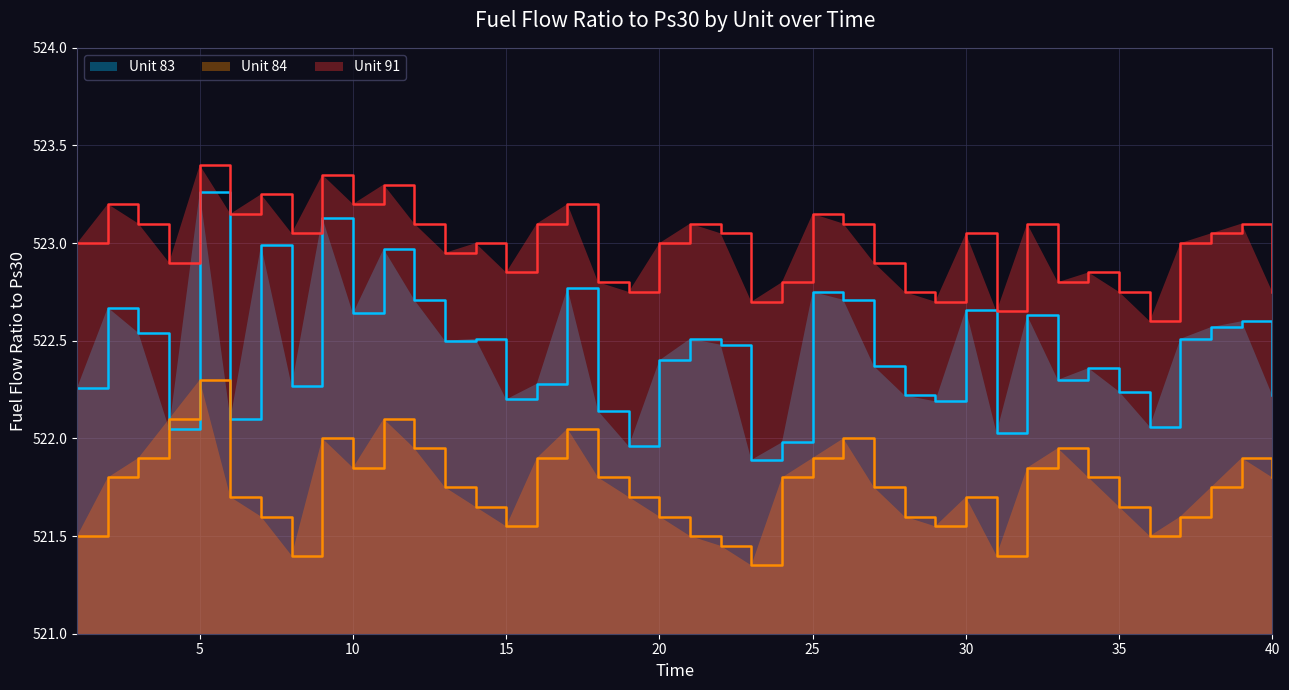

What is the difference between the maximum and minimum values in the Unit 83 series?

1.4